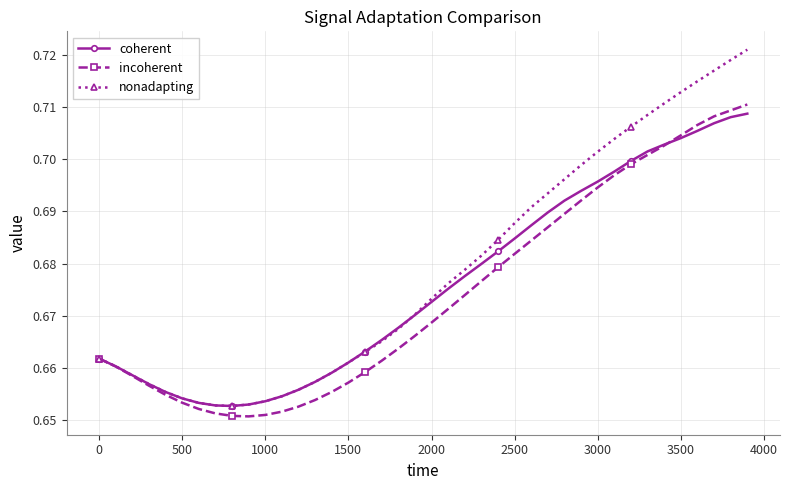

Count the nonadapting values in the range 0 to 1.

40